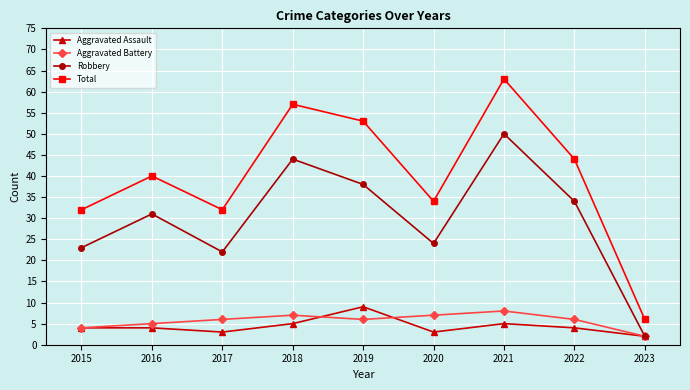

What is the value of the Total point at the 2nd from the left?

40